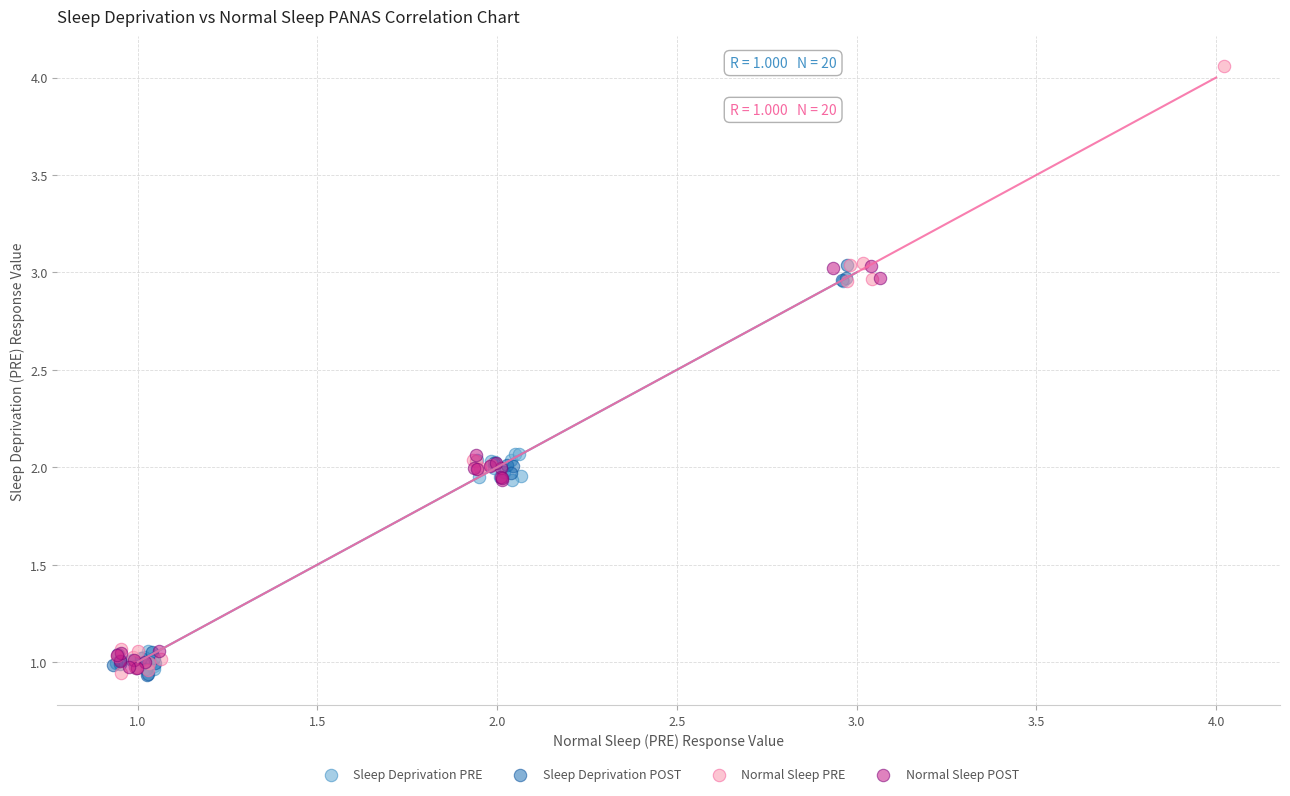

Which series contains the highest Y value?

Normal Sleep PRE